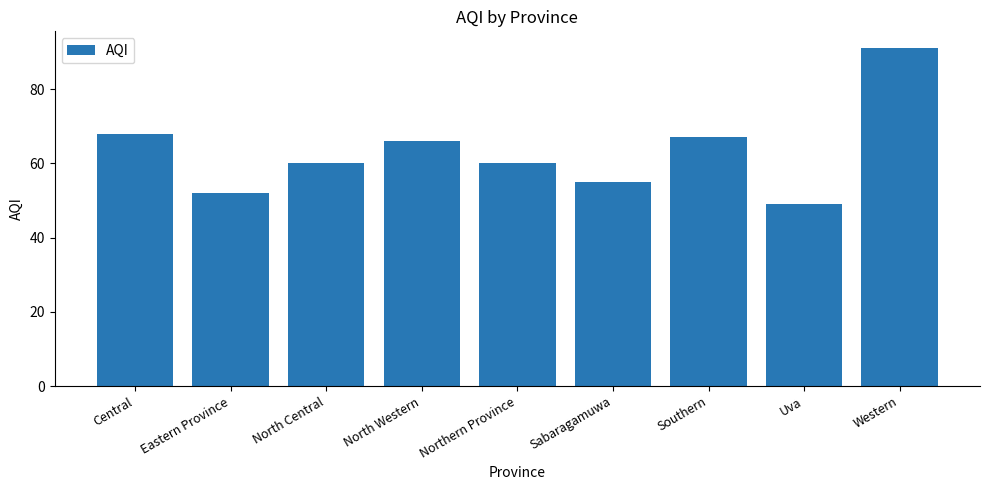

Does the chart contain any negative values?

No